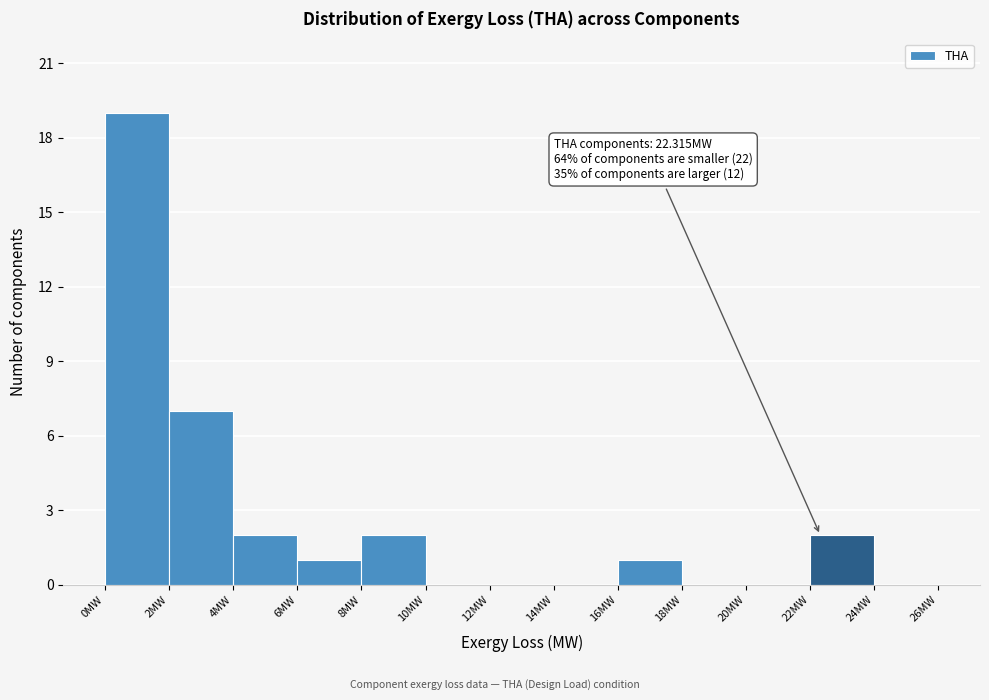

Over which range of the x-axis is the bar tallest?

0 to 2